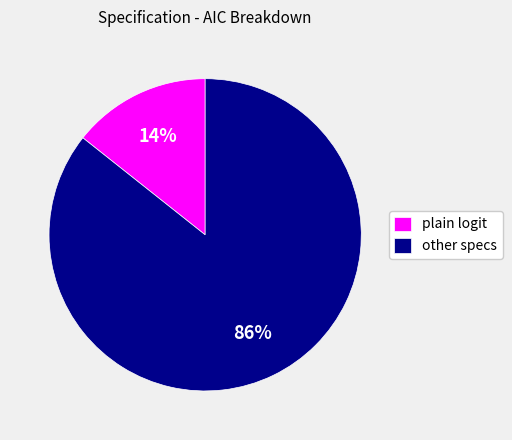

To the nearest percent, what is the average slice percentage?

50%